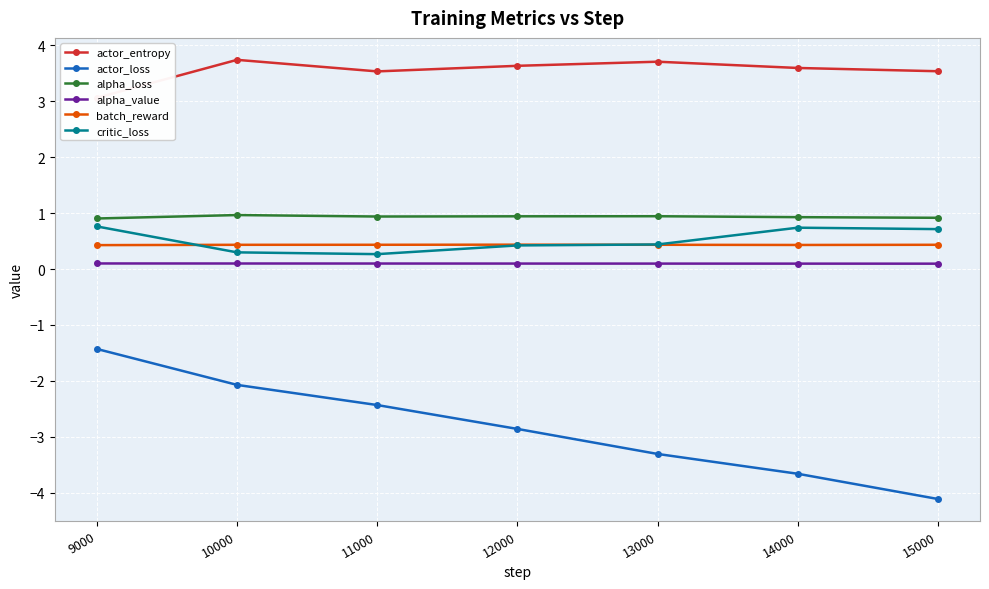

Reading left to right, extract all data points from this chart.

actor_entropy: 3.1	3.7	3.5	3.6	3.7	3.6	3.5
actor_loss: -1.4	-2.1	-2.4	-2.9	-3.3	-3.7	-4.1
alpha_loss: 0.9	1.0	0.9	0.9	0.9	0.9	0.9
alpha_value: 0.1	0.1	0.1	0.1	0.1	0.1	0.1
batch_reward: 0.4	0.4	0.4	0.4	0.4	0.4	0.4
critic_loss: 0.8	0.3	0.3	0.4	0.4	0.7	0.7